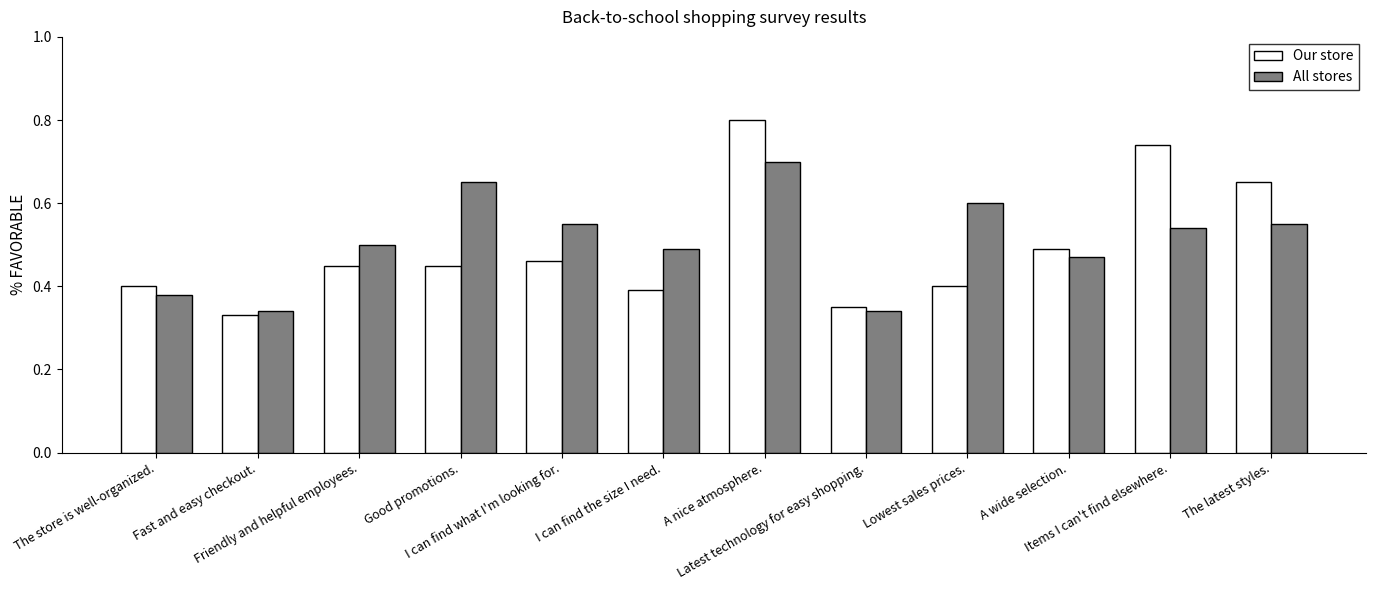

Does the chart contain stacked bars?

No